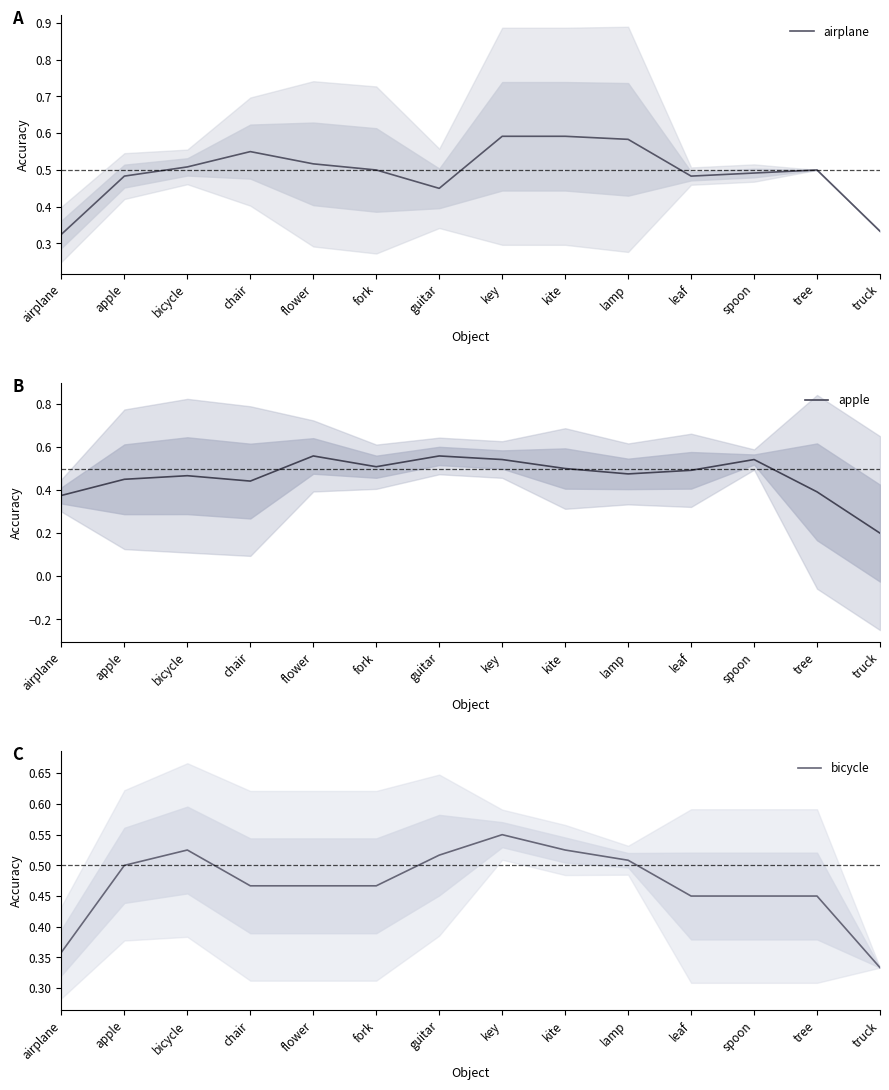

Between flower and spoon, which is larger?

flower